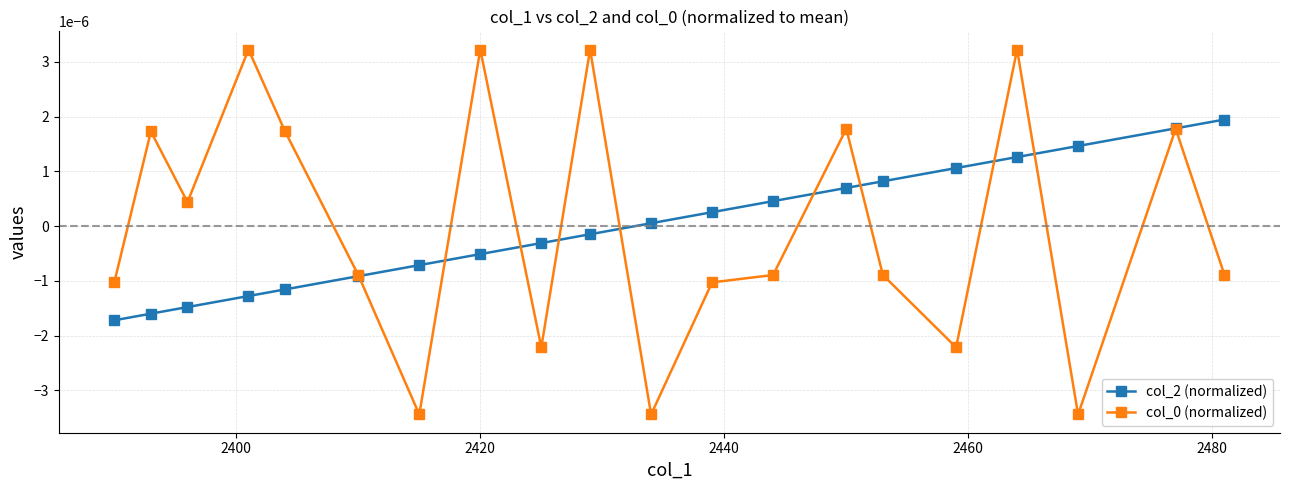

Count the number of data series in this chart.

2